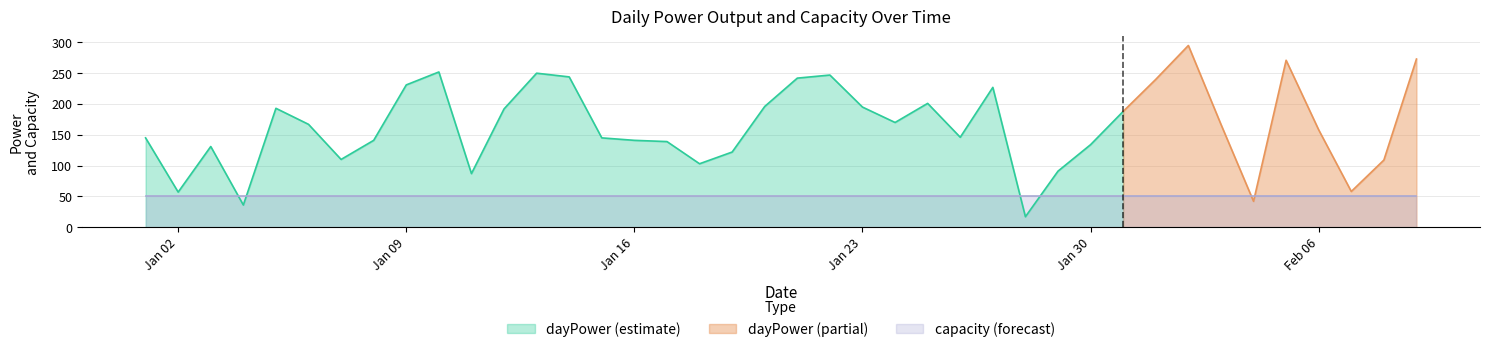

The dayPower series shows 316 at 2017-01-09. True or false?

False